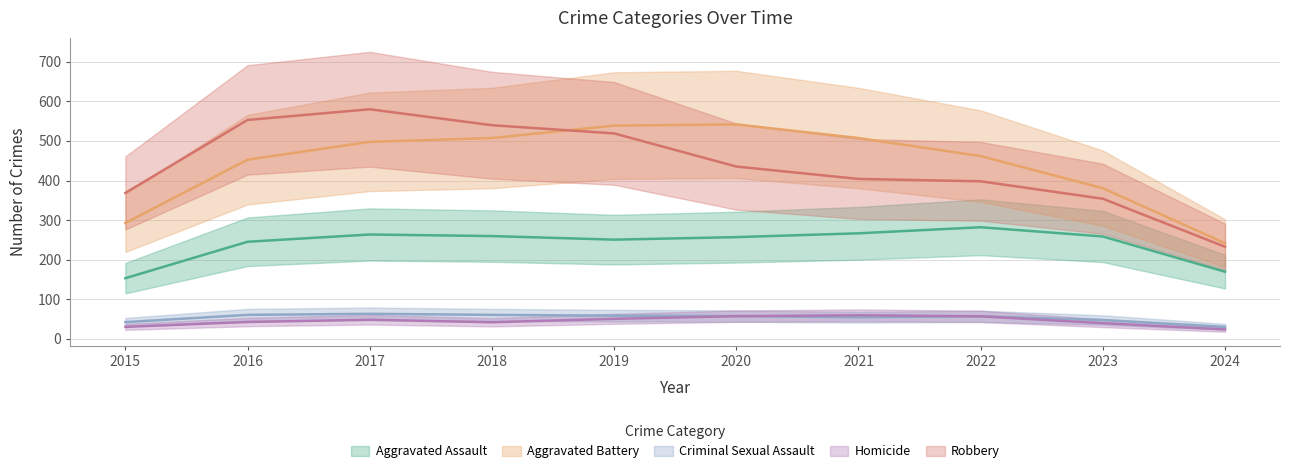

At which label does Homicide reach its minimum?

2024